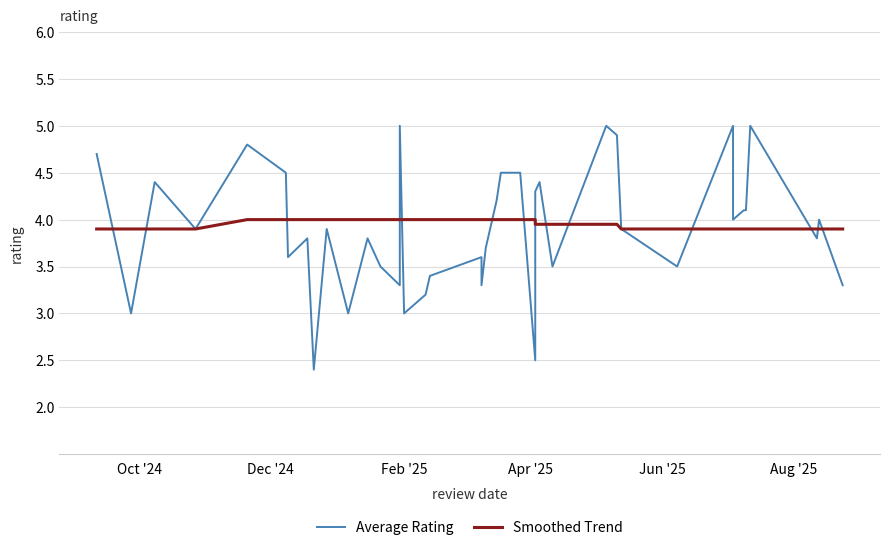

Reading left to right, list all the values displayed in this chart.

Average Rating: 4.7	3.0	4.4	3.9	4.8	4.5	3.6	3.8	2.4	3.9	3.0	3.8	3.5	3.3	5.0	3.0	3.2	3.4	3.6	3.3	3.7	4.2	4.5	4.5	2.5	4.3	4.4	3.5	5.0	4.9	3.9	3.5	5.0	4.0	4.1	4.1	5.0	3.8	4.0	3.3
Smoothed Trend: 3.9	3.9	3.9	3.9	4.0	4.0	4.0	4.0	4.0	4.0	4.0	4.0	4.0	4.0	4.0	4.0	4.0	4.0	4.0	4.0	4.0	4.0	4.0	4.0	4.0	4.0	4.0	4.0	4.0	4.0	3.9	3.9	3.9	3.9	3.9	3.9	3.9	3.9	3.9	3.9